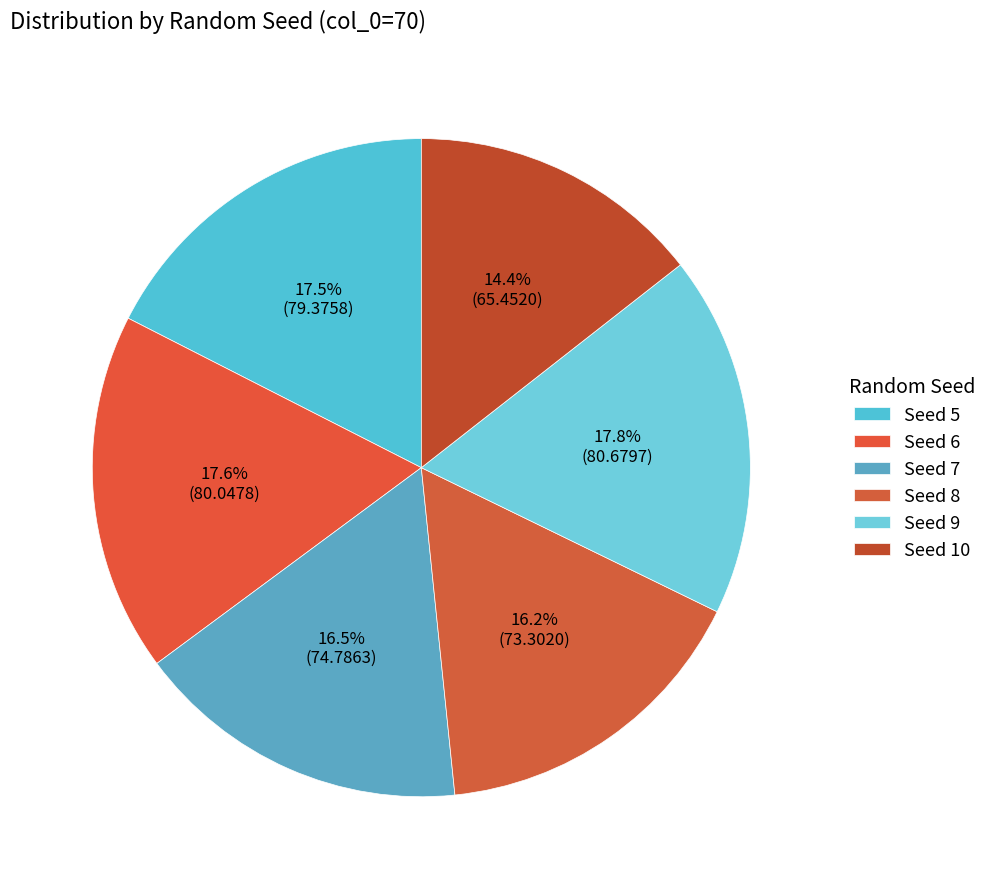

Rank the categories by value from highest to lowest.

9, 6, 5, 7, 8, 10